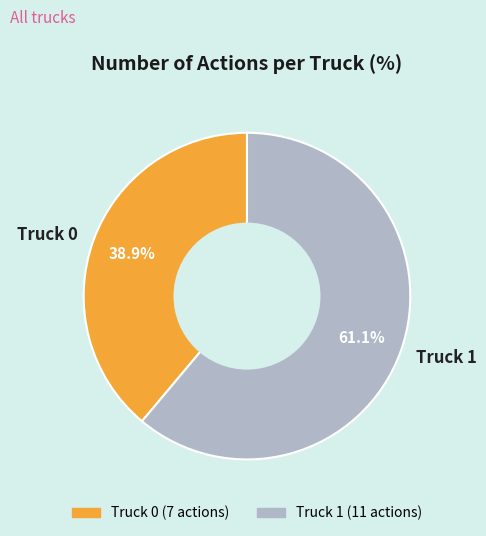

Is the sum of Truck 0 and Truck 1 greater than half?

Yes